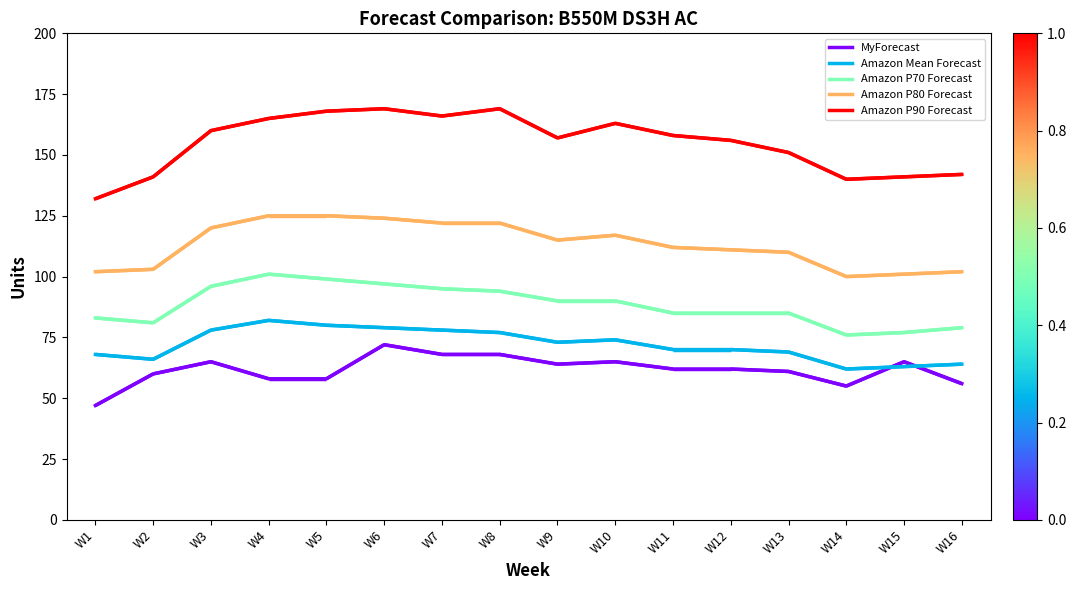

Where does the MyForecast series first go above 62?

W3